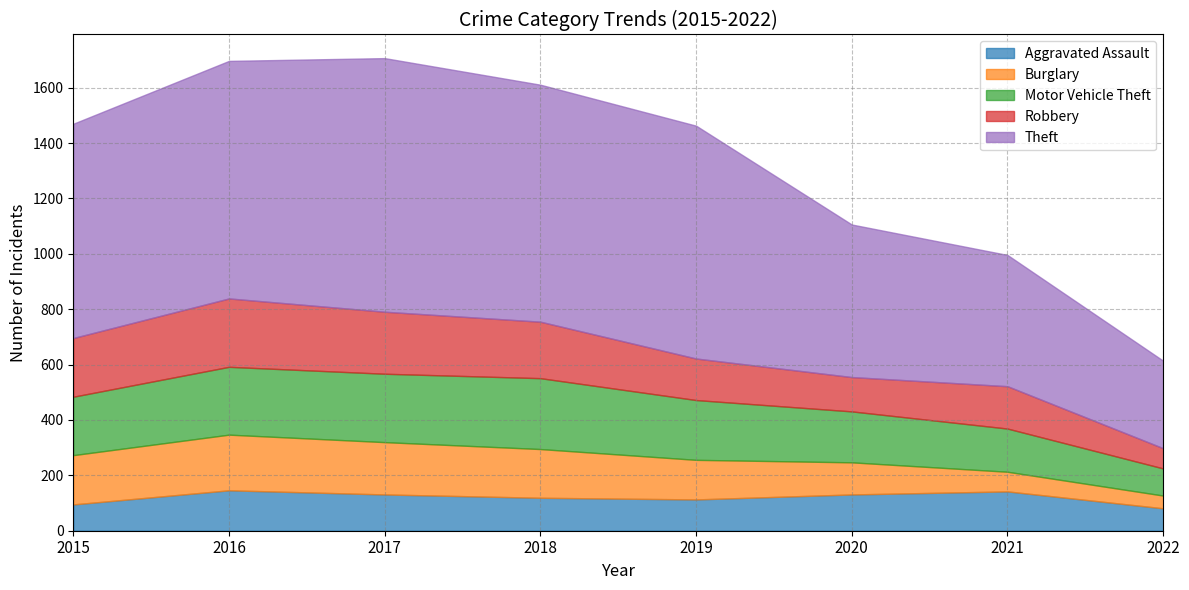

What are all the series names shown in the legend?

Aggravated Assault, Burglary, Motor Vehicle Theft, Robbery, Theft